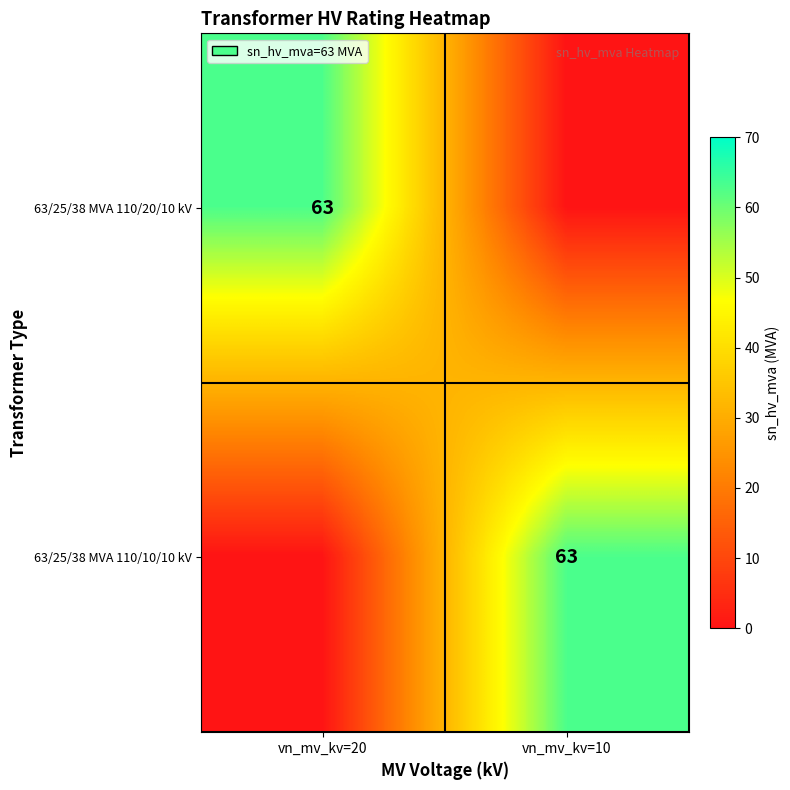

The 63/25/38 MVA 110/10/10 kV series shows 63 at vn_mv_kv=10. True or false?

True